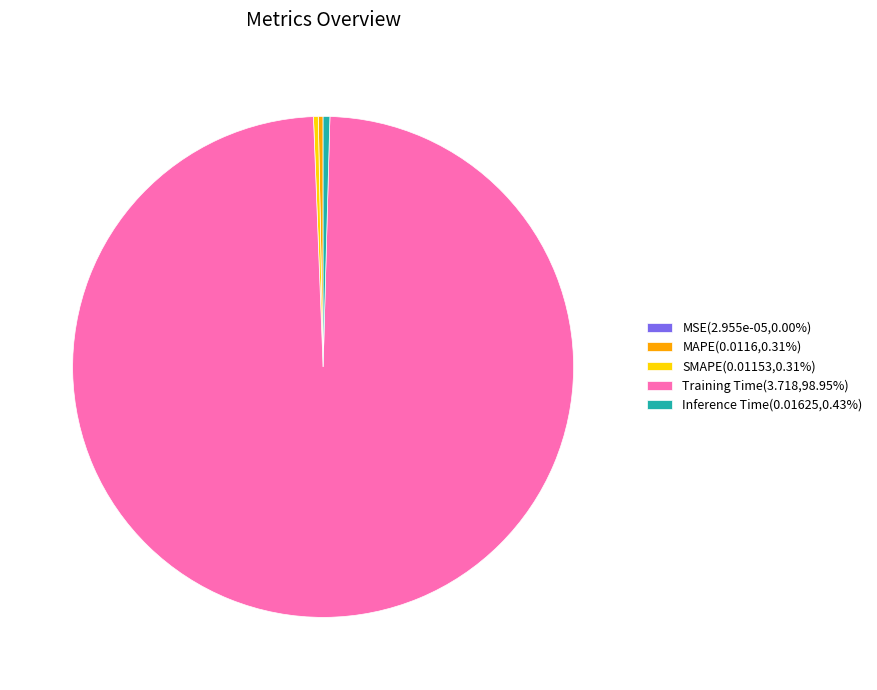

Is there any slice that represents more than half of the pie?

Yes